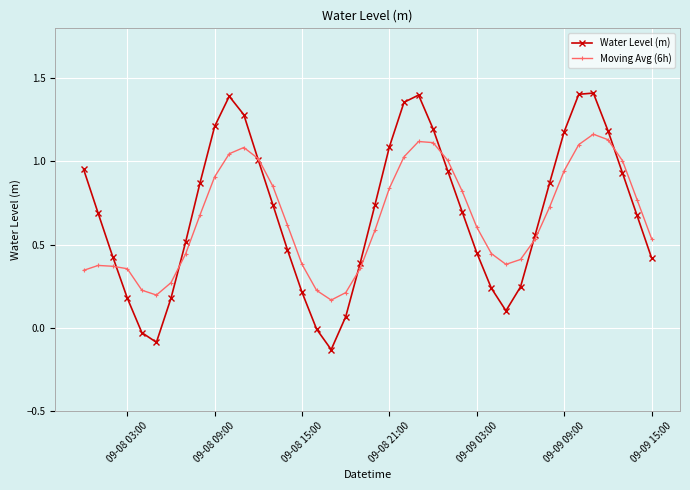

Which series has the largest range (max minus min)?

Water Level (m)